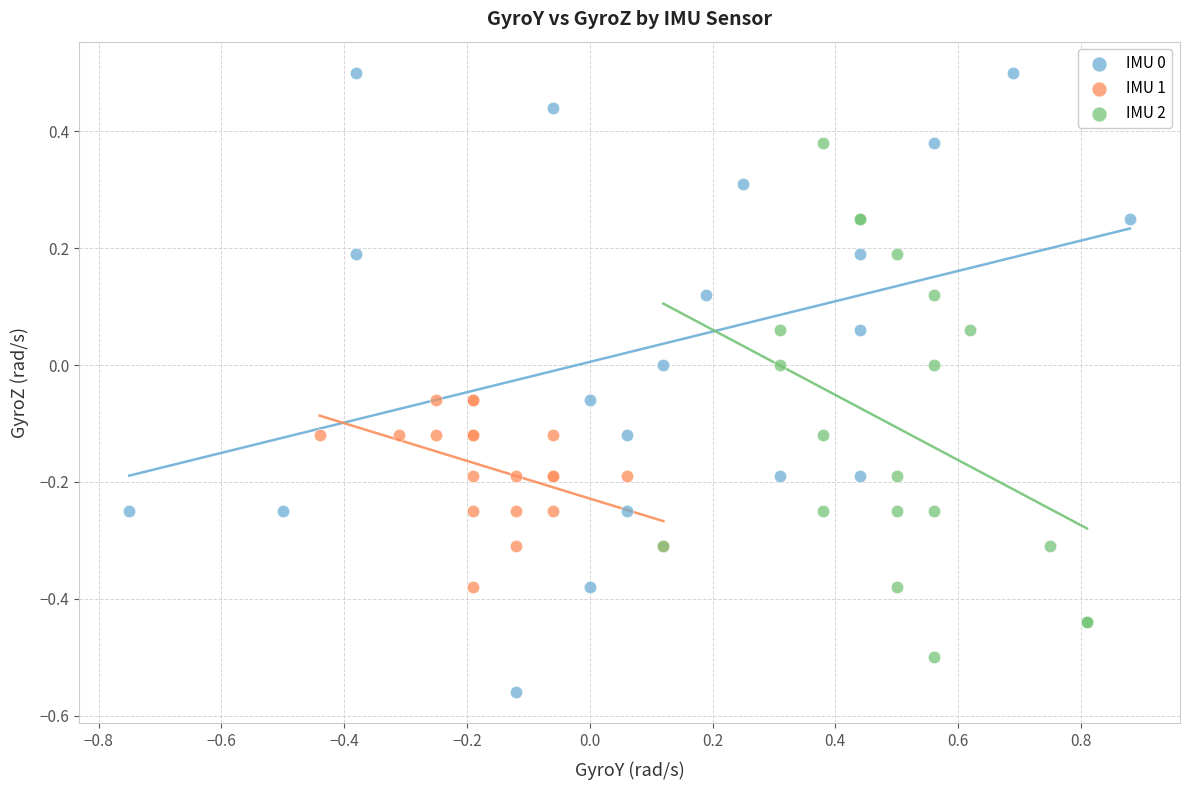

Which series has the widest spread of Y values?

IMU 0